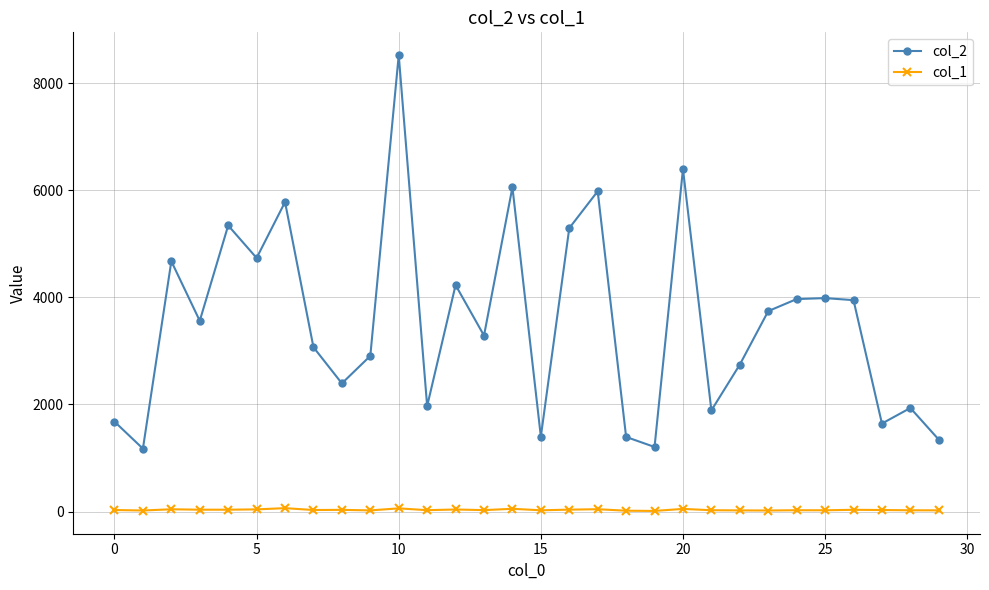

What is the greatest value displayed?

8522